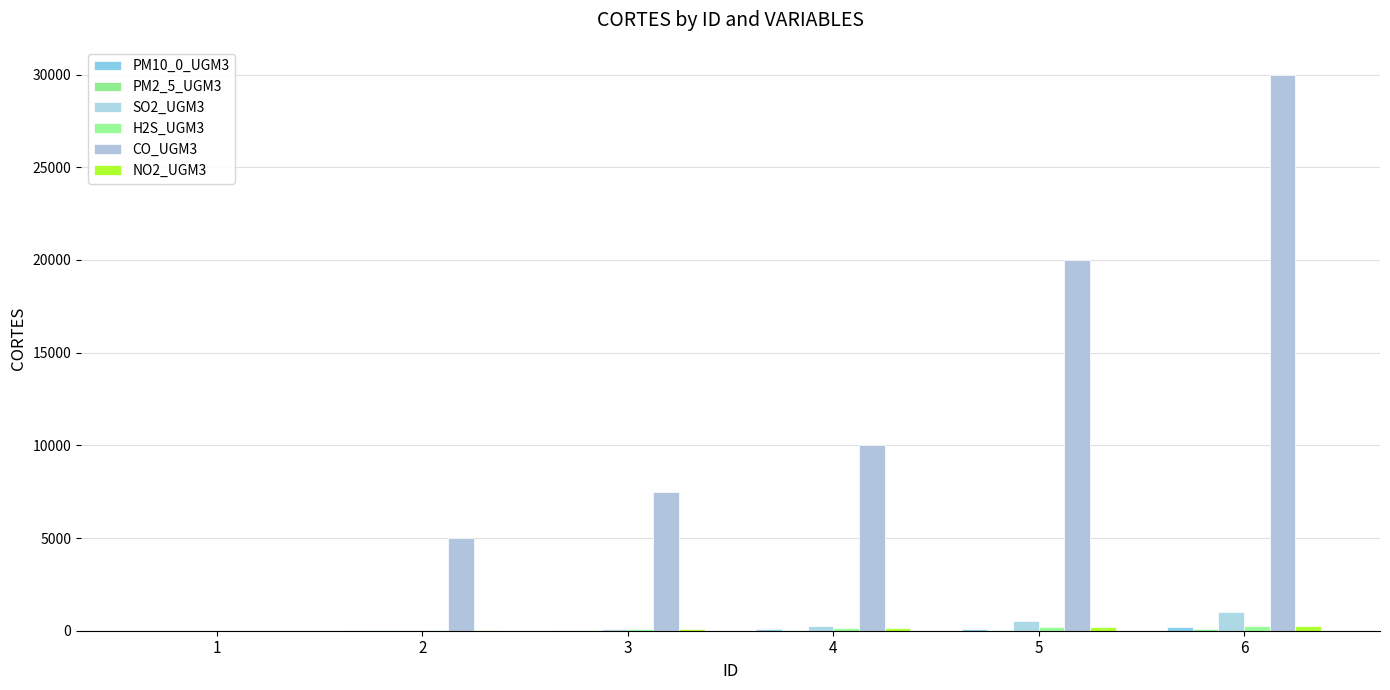

Is it true that PM2_5_UGM3 equals 15 at 2?

True